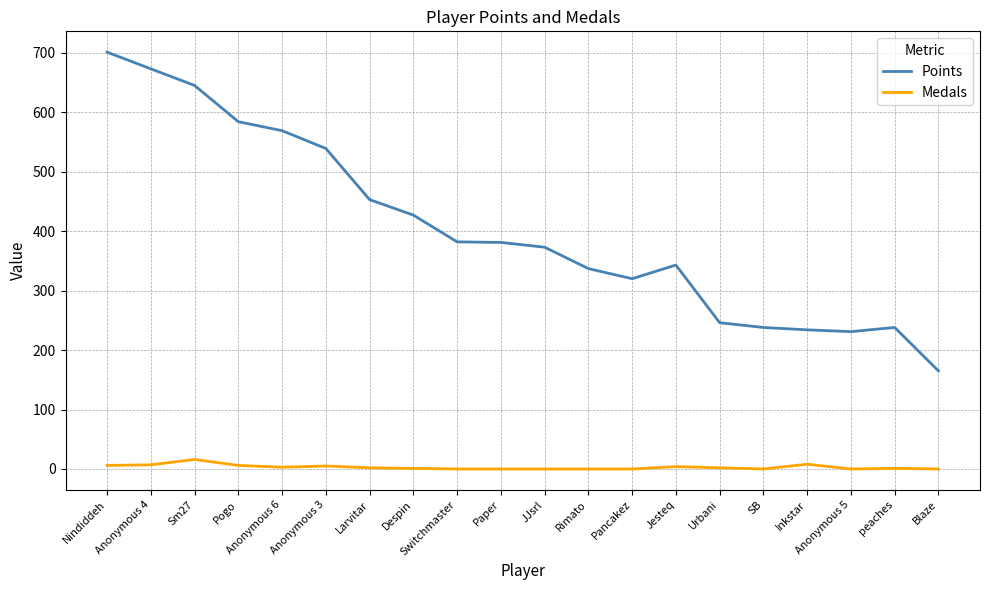

Between Nindiddeh and Anonymous 4, which series saw the biggest shift?

Points